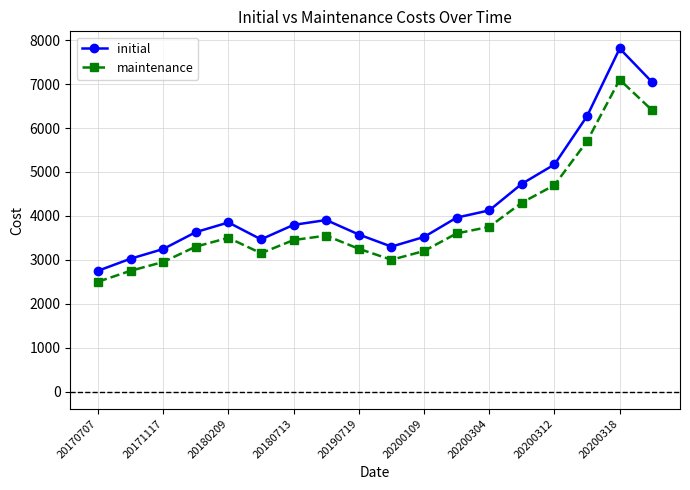

How many data points in maintenance are less than 3500?

9